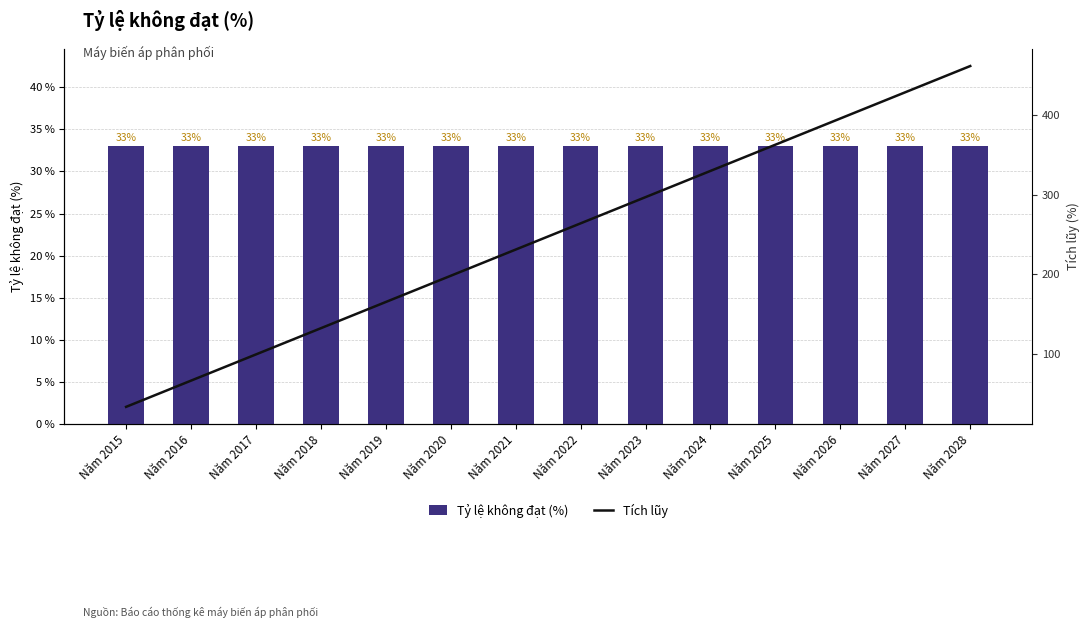

True or false: Tỷ lệ không đạt (%) has a value of 33 at Năm 2020.

True